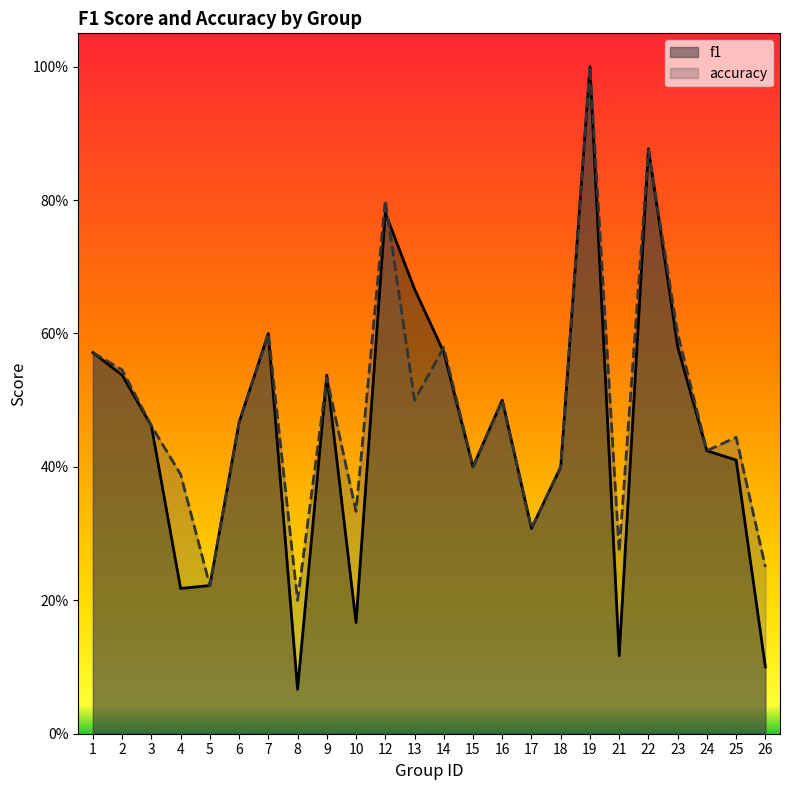

List the series in order of their overall mean, lowest first.

f1, accuracy